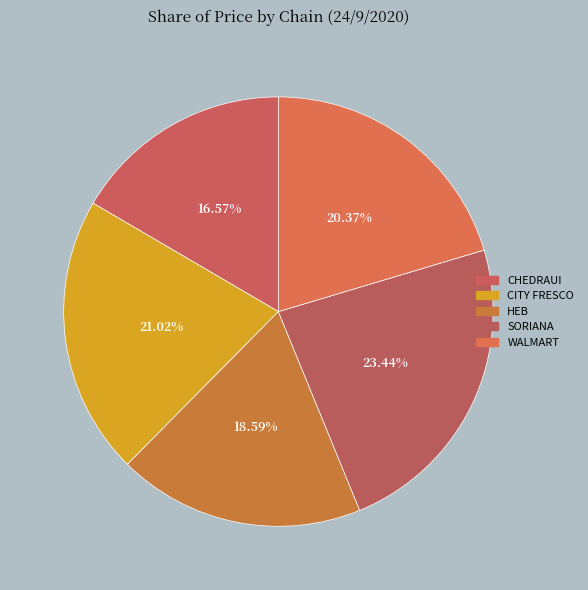

To the nearest percent, what percentage of the pie is CITY FRESCO?

21%